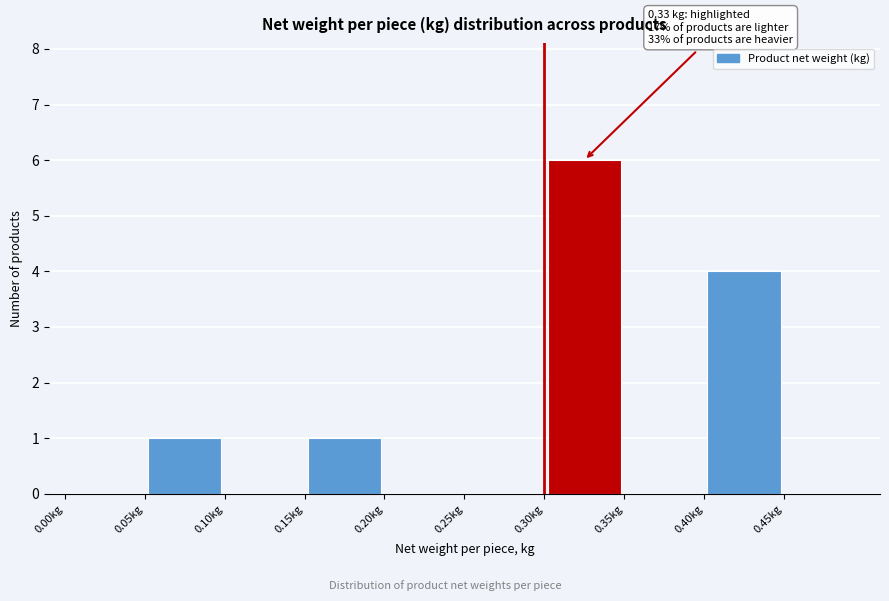

Which range on the x-axis has the tallest bar?

0.30 to 0.35